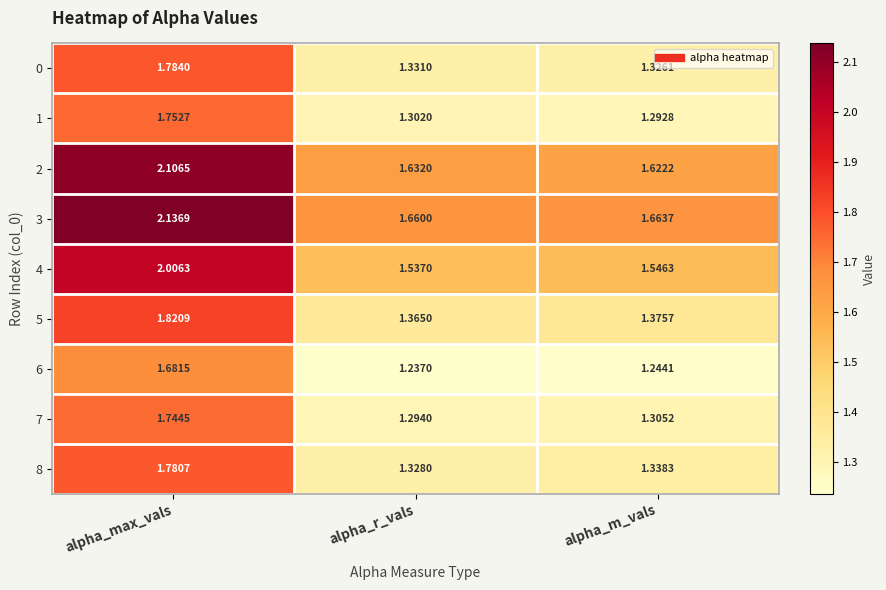

Which series has the largest total across all categories?

3